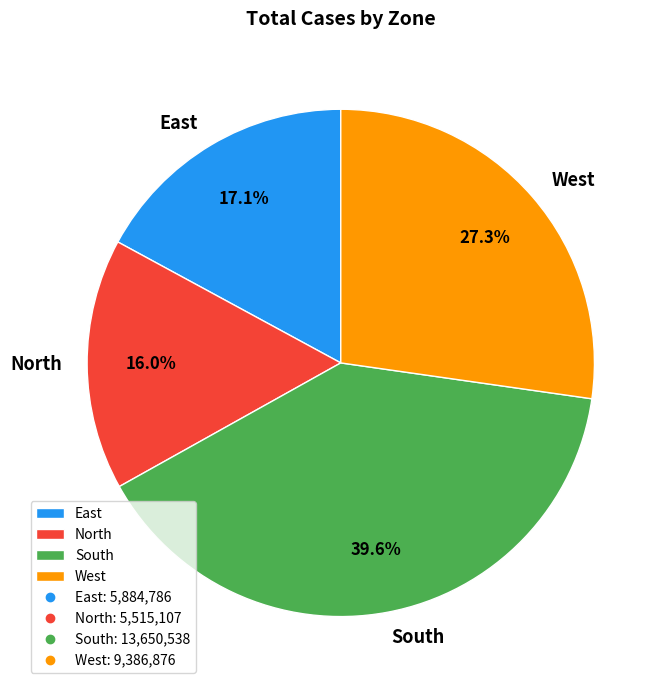

To the nearest percent, what portion does South represent?

40%